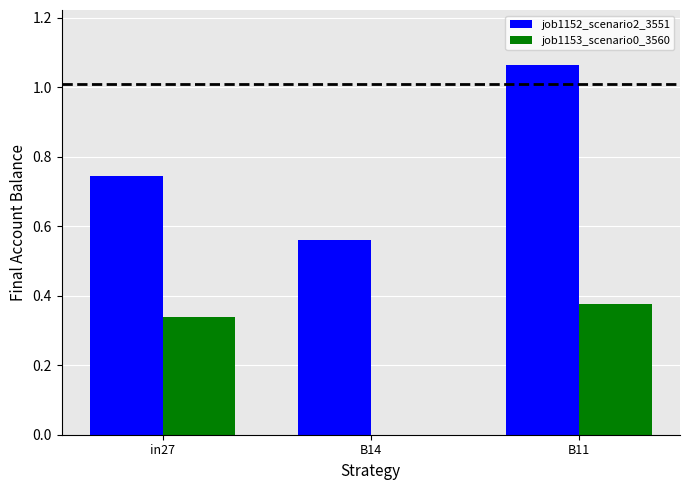

At which category is the sum across all series the highest?

B11